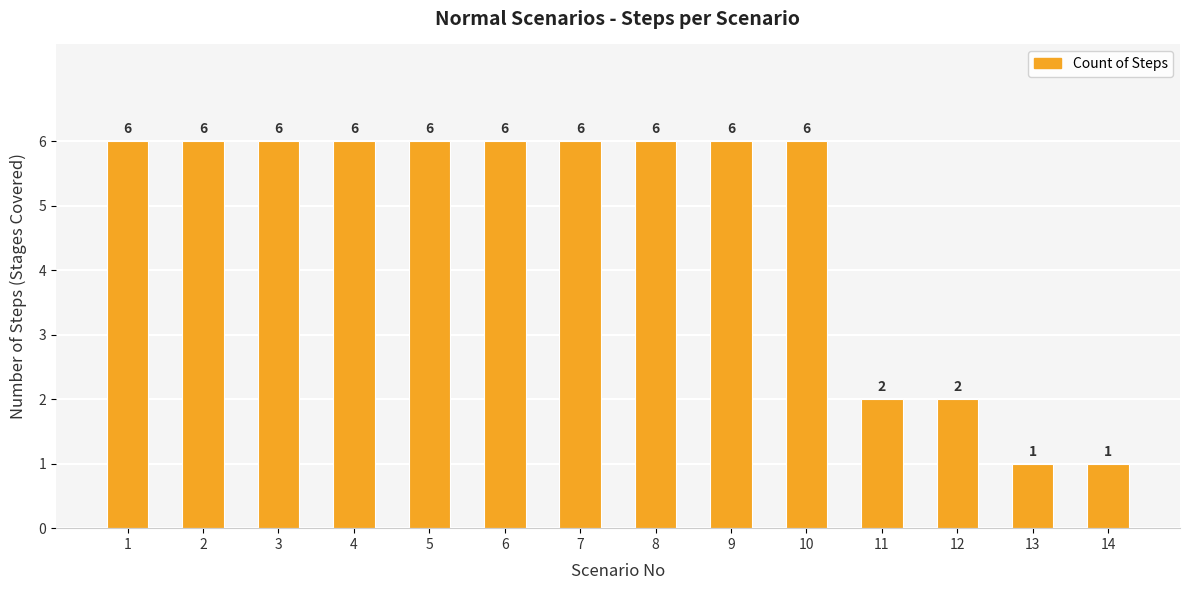

How many bars are there in total?

14